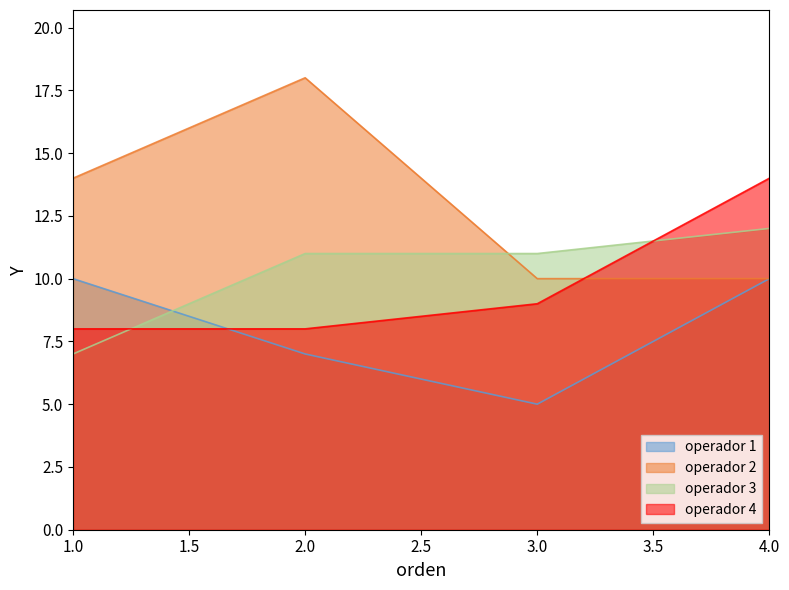

Where does the operador 2 series first go above 14?

2